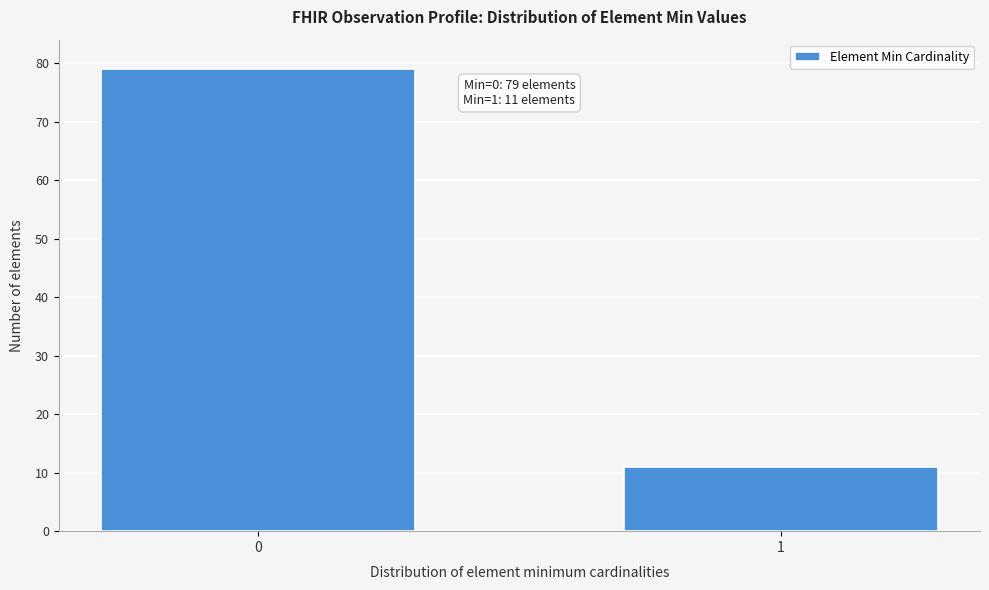

Reading left to right, list all the values displayed in this chart.

0=79	1=11